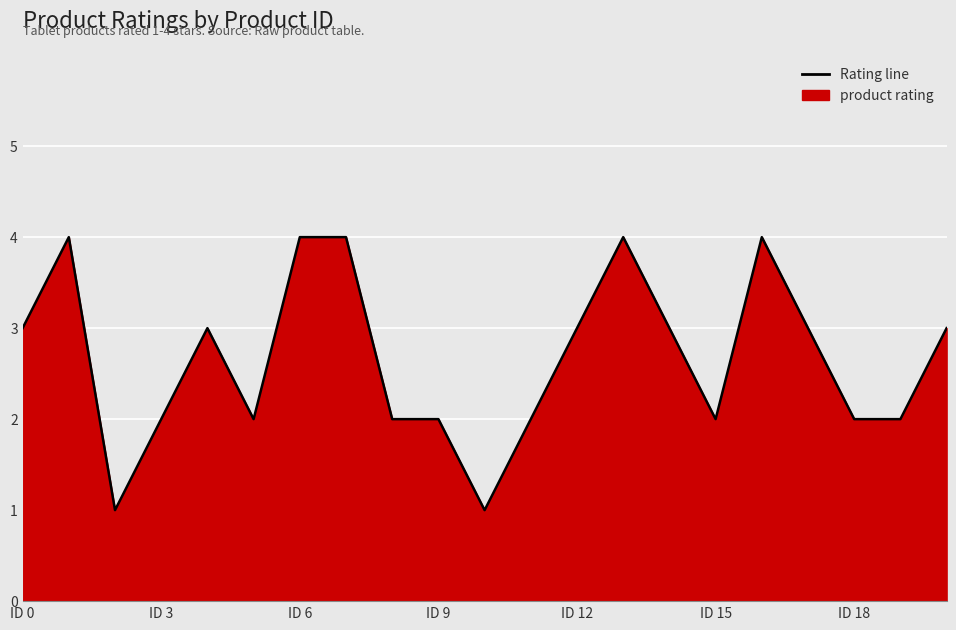

What is the smallest value displayed?

1